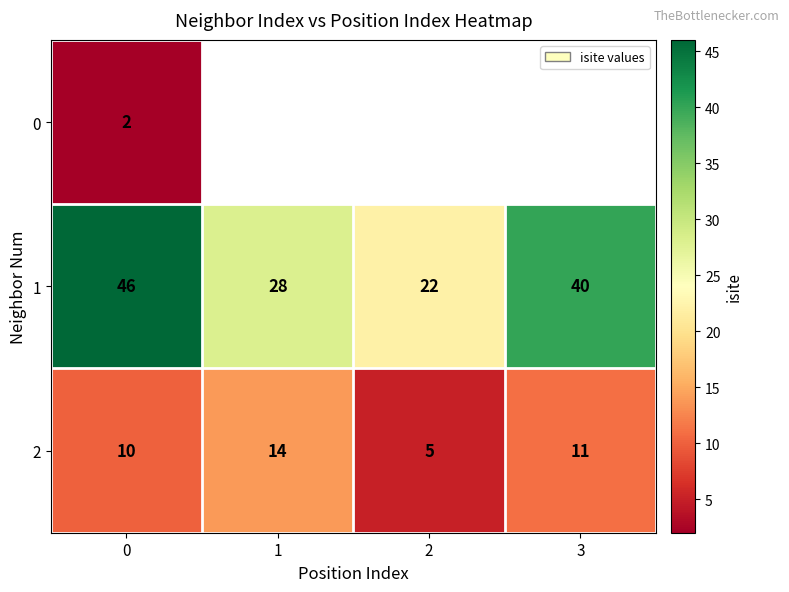

The value of 1 at 3 is 40. True or false?

True